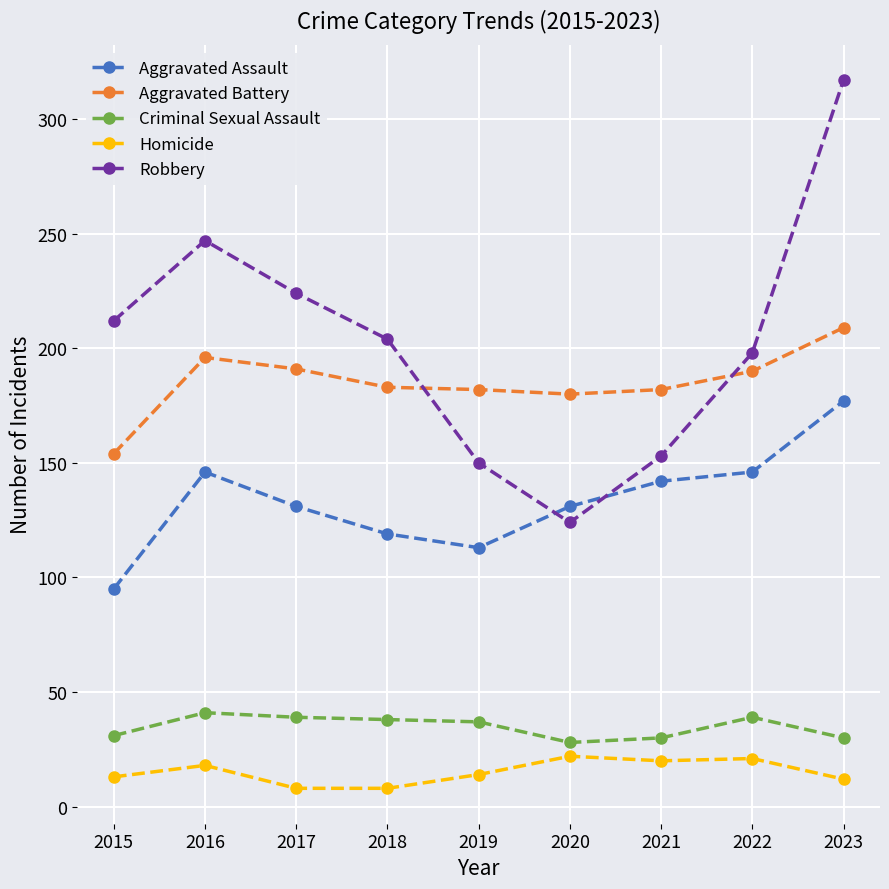

How many interior local peaks does the Robbery series have?

1